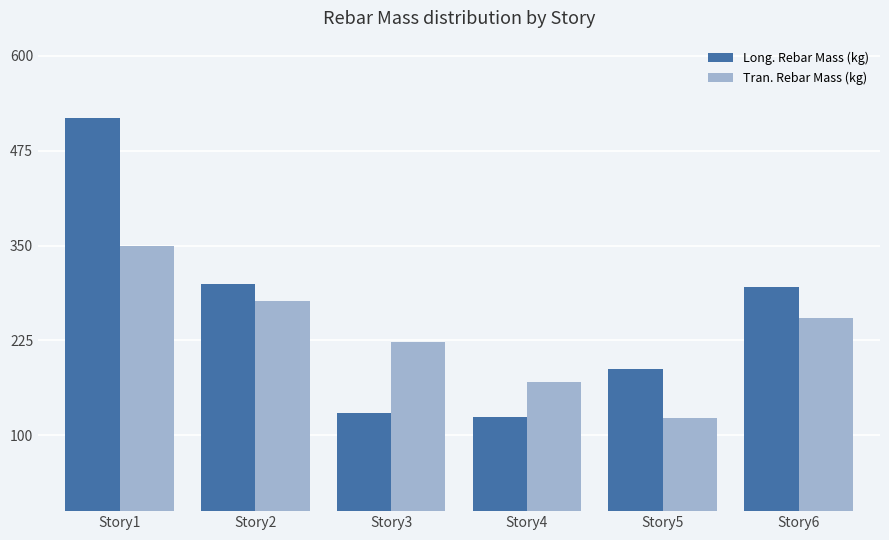

List the series in order of their peak value, highest first.

Long. Rebar Mass (kg), Tran. Rebar Mass (kg)